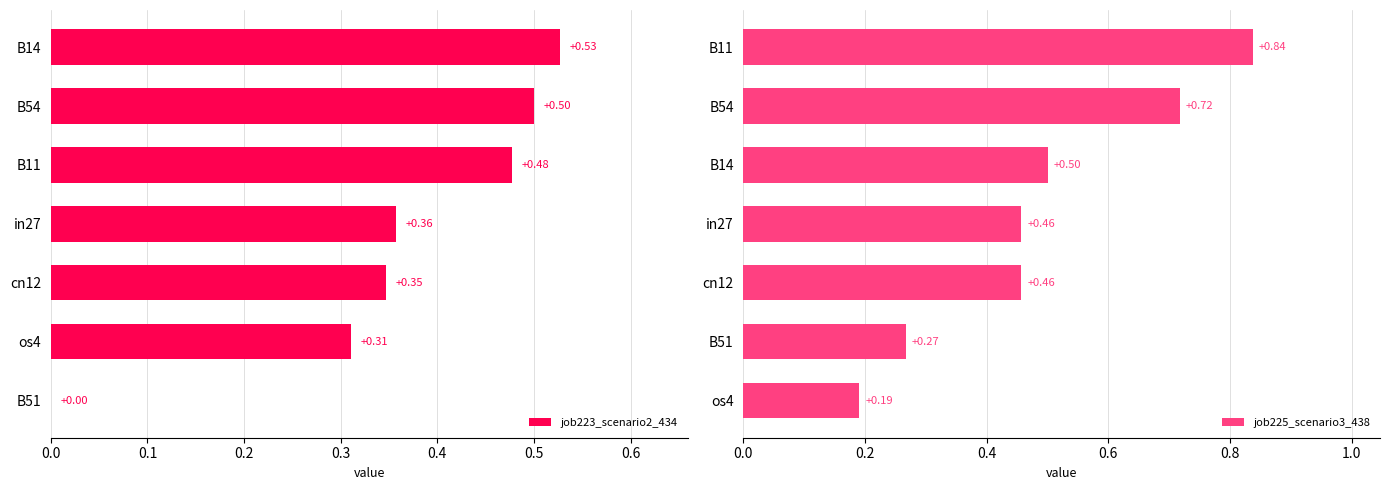

Which series has the largest range (max minus min)?

job225_scenario3_438